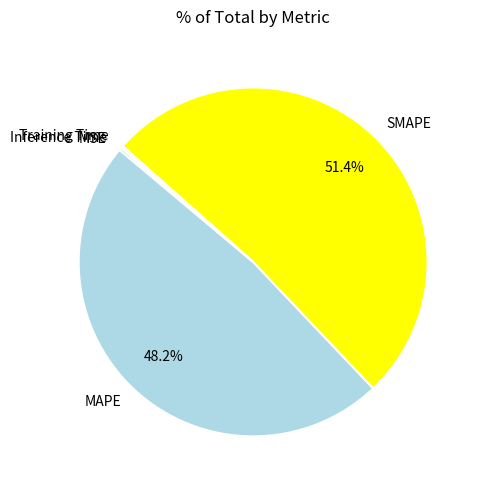

What is the largest slice in the pie chart?

SMAPE